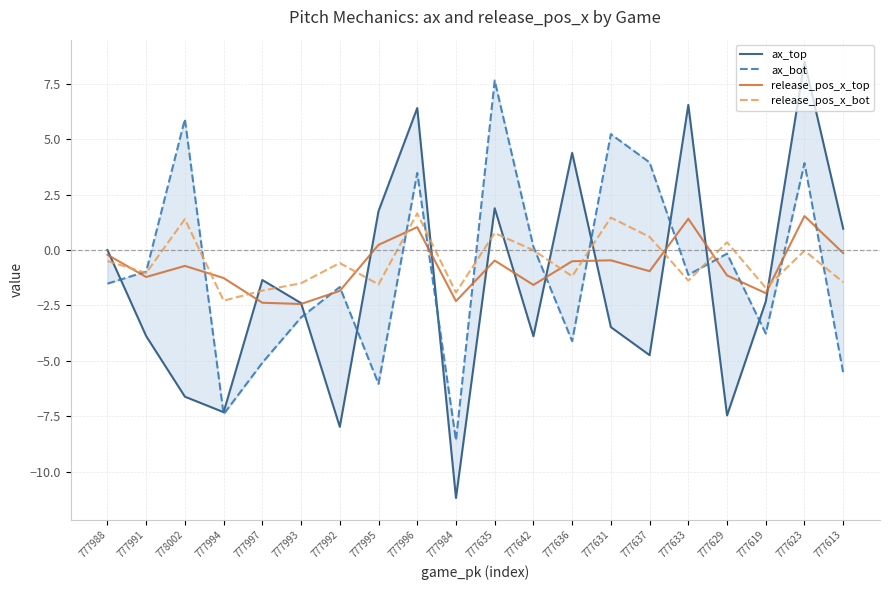

Which series has the largest range (max minus min)?

ax_top